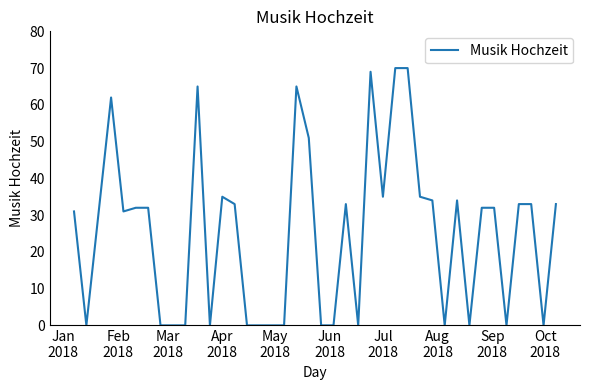

What is the maximum value shown in the chart?

70